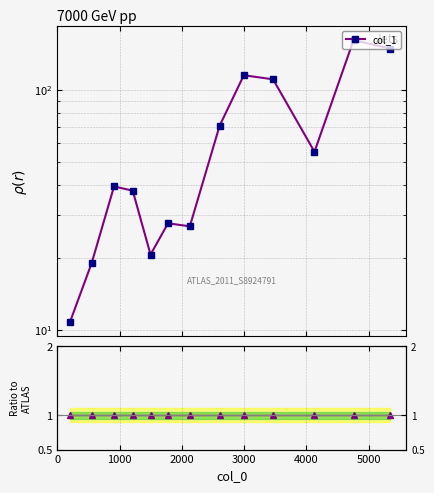

True or false: Ratio and col_1 intersect in this chart.

False